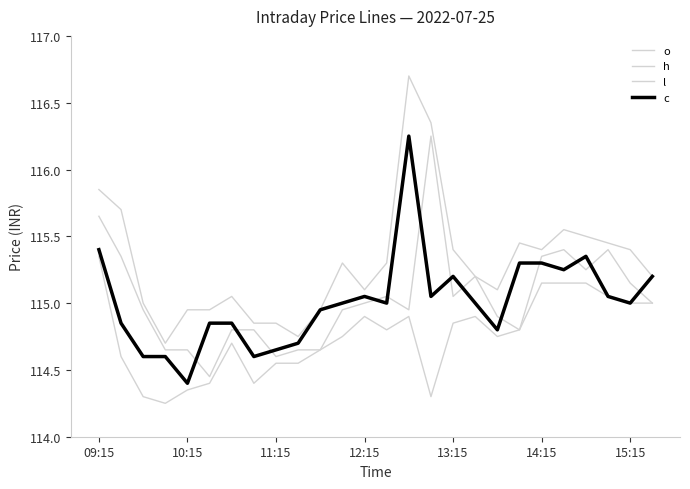

Reading left to right, transcribe all the data shown in this chart.

o: 115.7	115.3	115.0	114.7	114.7	114.5	114.8	114.8	114.6	114.7	114.7	115.0	115.0	115.0	115.0	116.2	115.0	115.2	114.9	114.8	115.3	115.4	115.2	115.4	115.2	115.0
h: 115.8	115.7	115.0	114.7	115.0	115.0	115.0	114.8	114.8	114.8	115.0	115.3	115.1	115.3	116.7	116.3	115.4	115.2	115.1	115.5	115.4	115.5	115.5	115.5	115.4	115.2
l: 115.3	114.6	114.3	114.2	114.3	114.4	114.7	114.4	114.5	114.5	114.7	114.8	114.9	114.8	114.9	114.3	114.8	114.9	114.8	114.8	115.2	115.2	115.2	115.0	115.0	115.0
c: 115.4	114.8	114.6	114.6	114.4	114.8	114.8	114.6	114.7	114.7	115.0	115.0	115.0	115.0	116.2	115.0	115.2	115.0	114.8	115.3	115.3	115.2	115.3	115.0	115.0	115.2